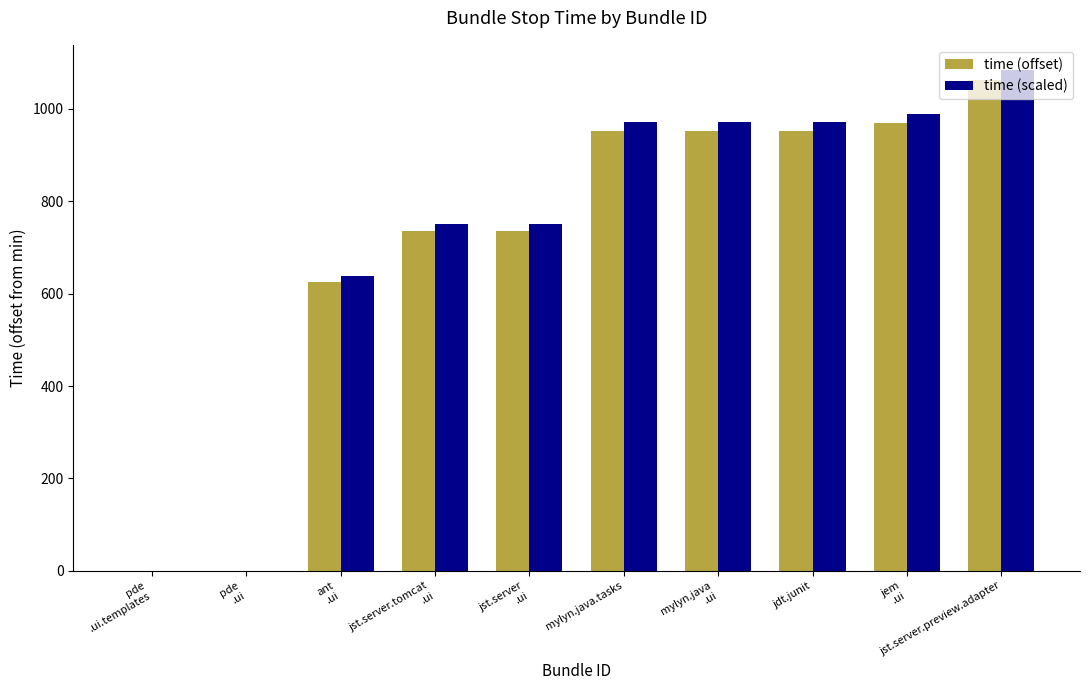

What is the approximate value of time (offset) at jst.server.preview.adapter?

1063.0